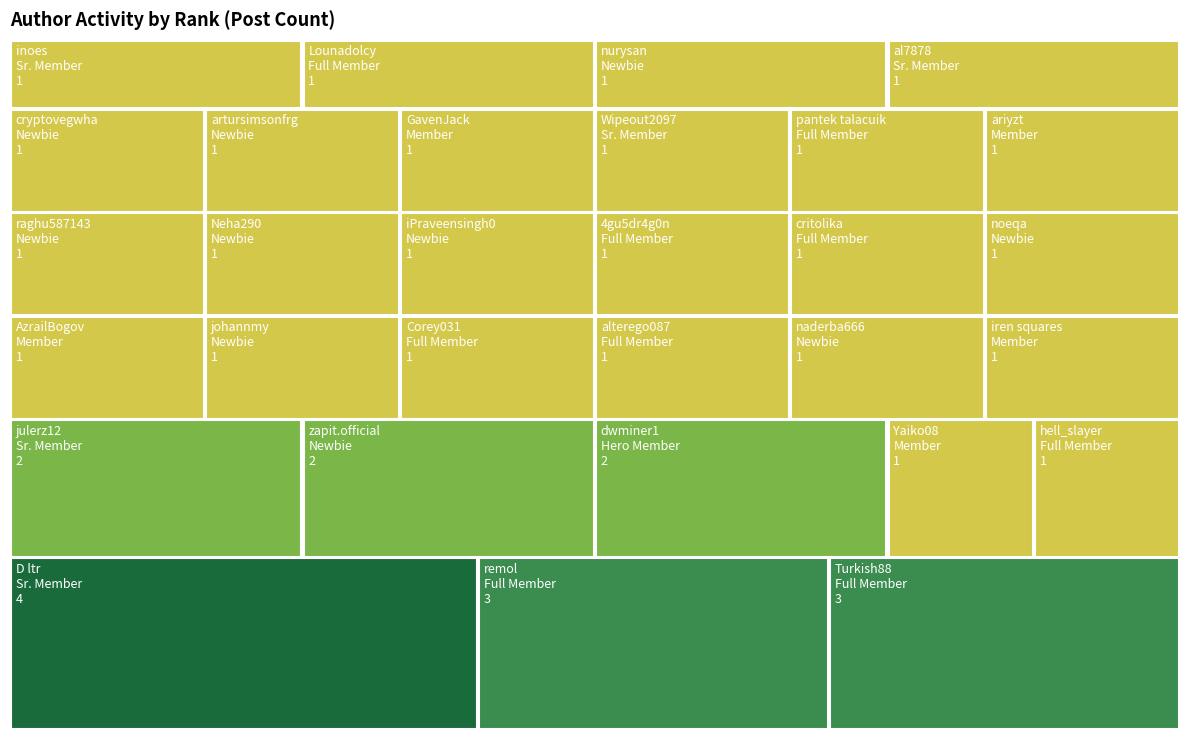

Reading left to right, what are all the values shown in this chart?

2	2	3	4	2	3	1	1	1	1	1	1	1	1	1	1	1	1	1	1	1	1	1	1	1	1	1	1	1	1